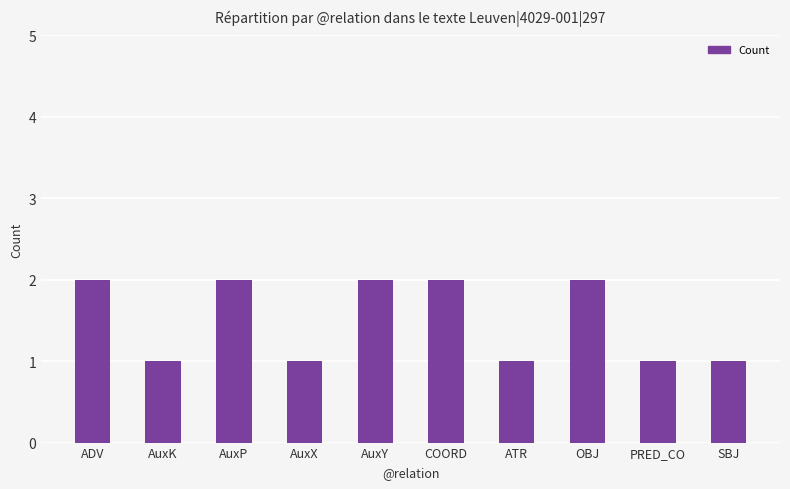

How many bars are there in total?

10